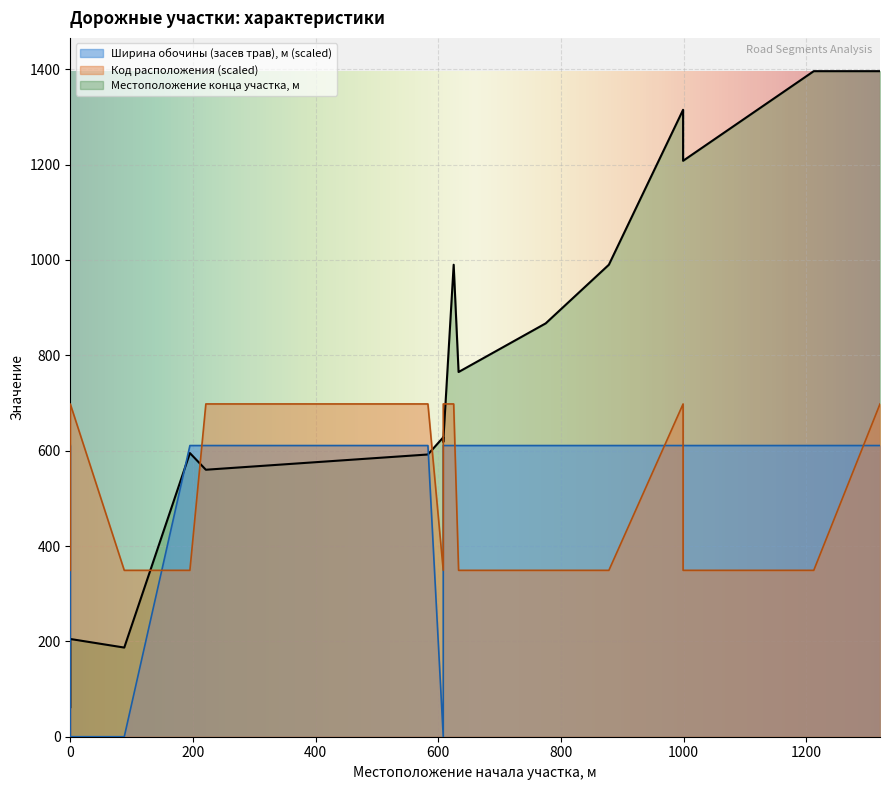

What is the total value across all series at 999?

2623.8